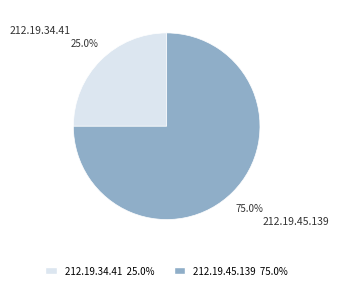

Is there a majority slice in this chart?

Yes